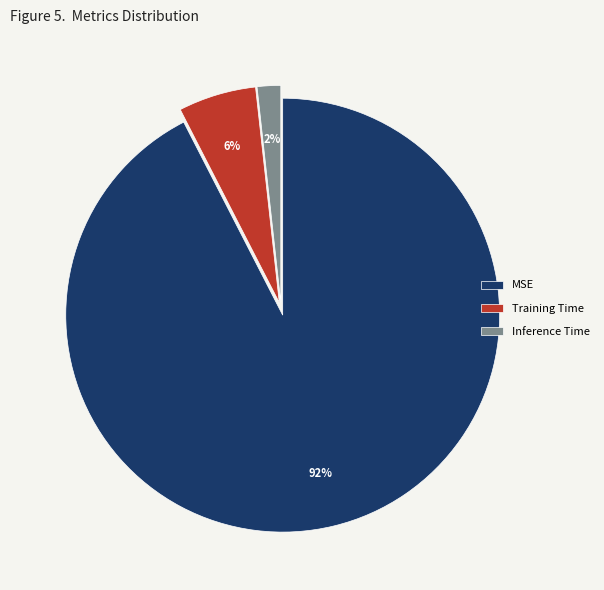

To the nearest percent, what is the average slice percentage?

33%